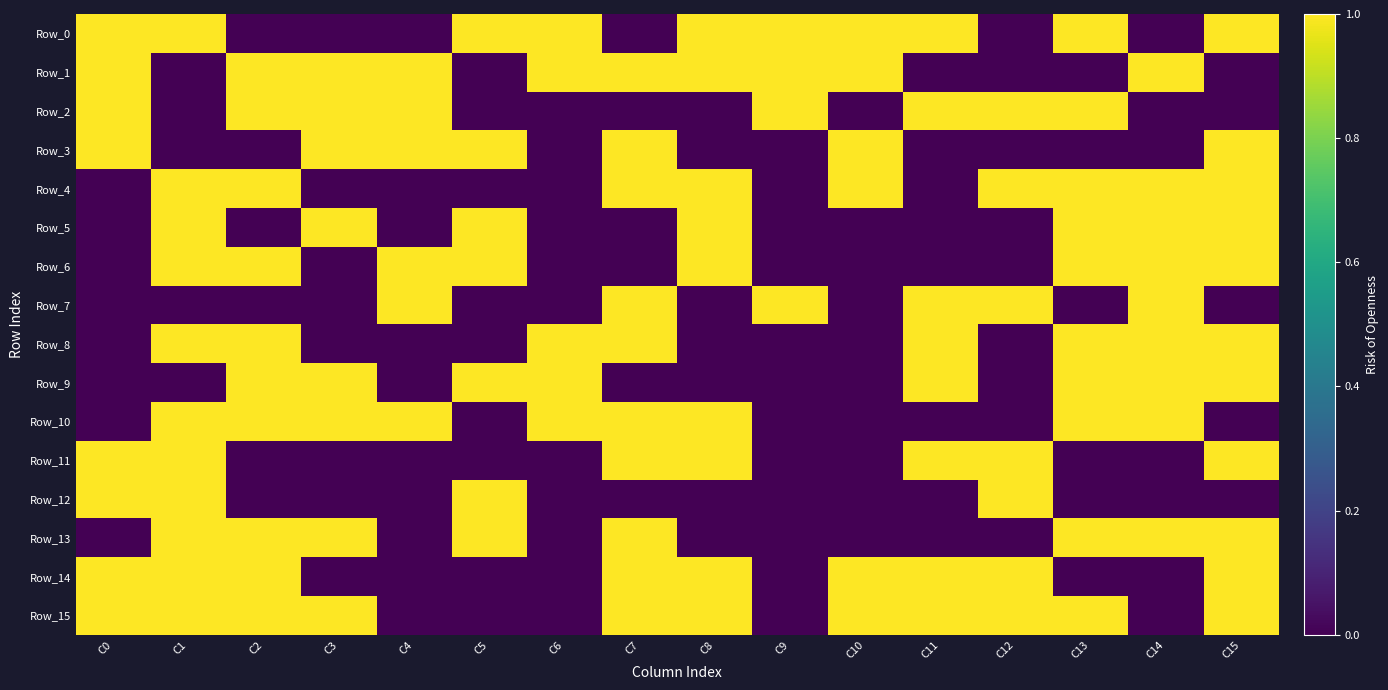

What is the greatest value displayed?

1